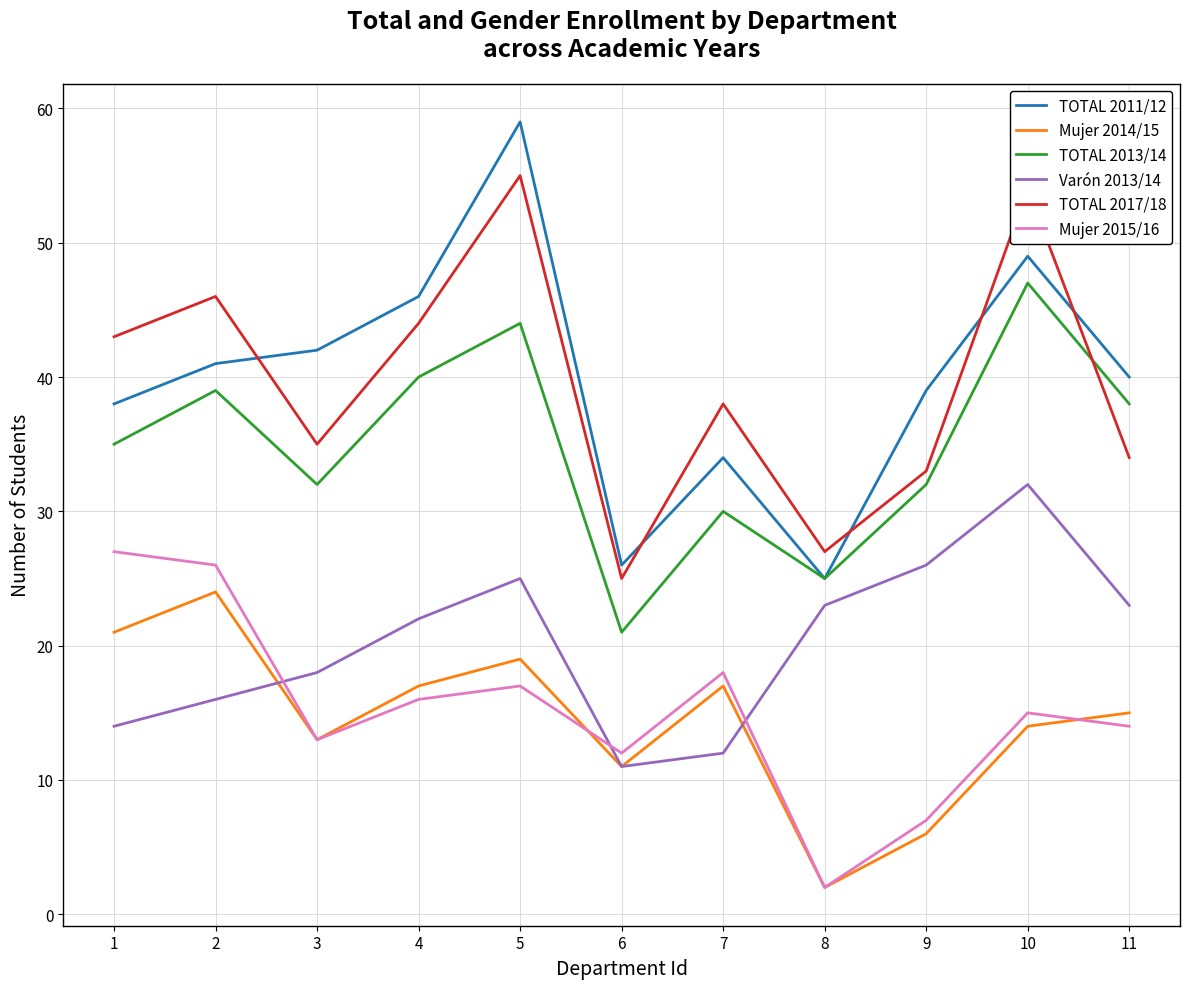

Between 1 and 10, which series saw the biggest shift?

Varón 2013/14